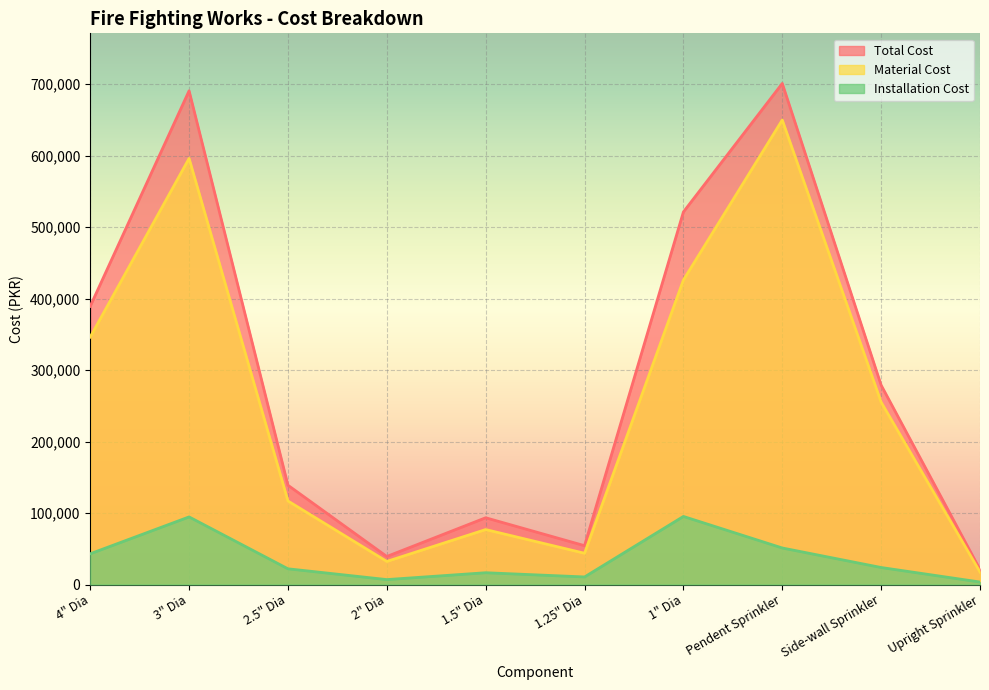

At which category does Material Cost reach its first local valley?

2" Dia